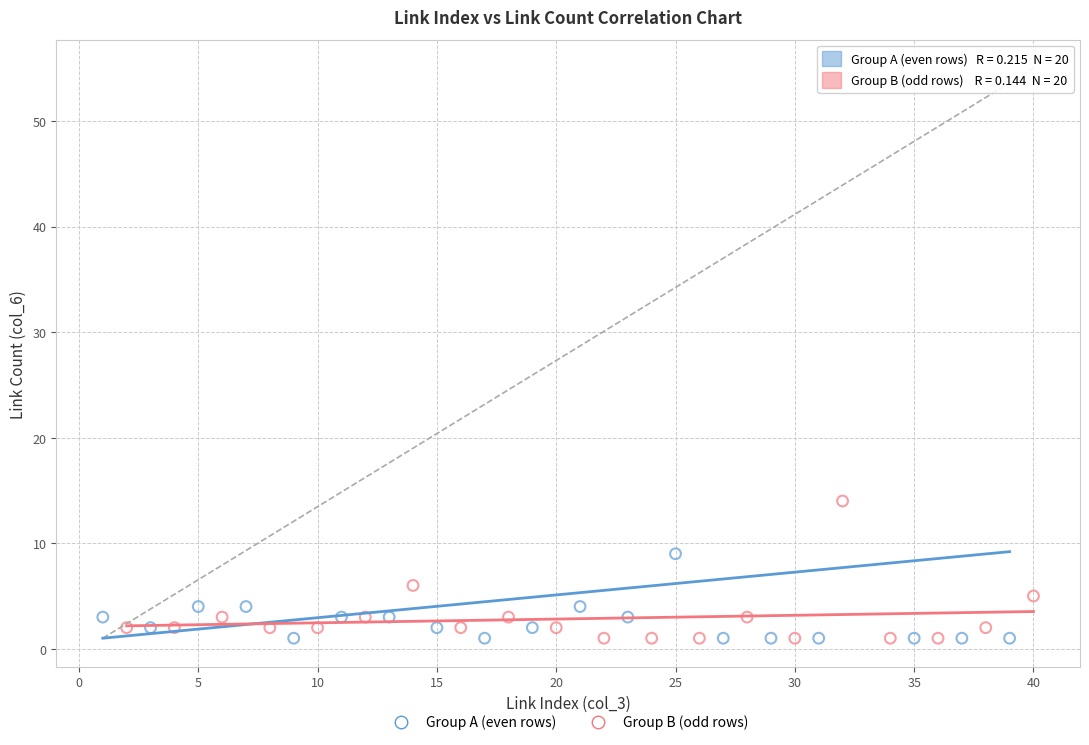

Which series has the widest spread of Y values?

Group A (even rows)